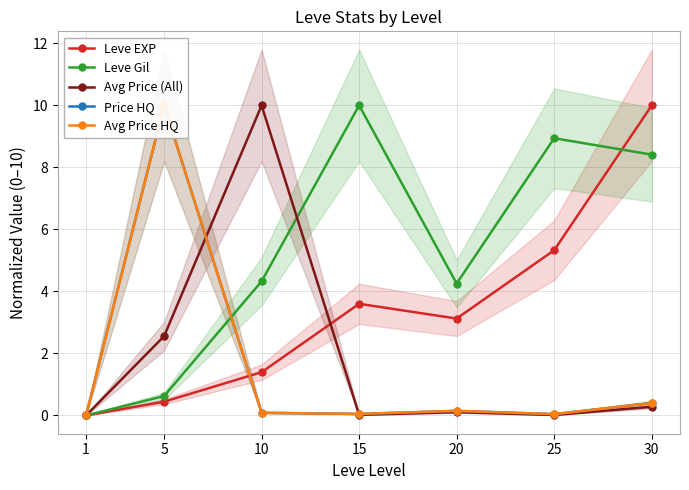

Which series has the largest range (max minus min)?

Leve EXP